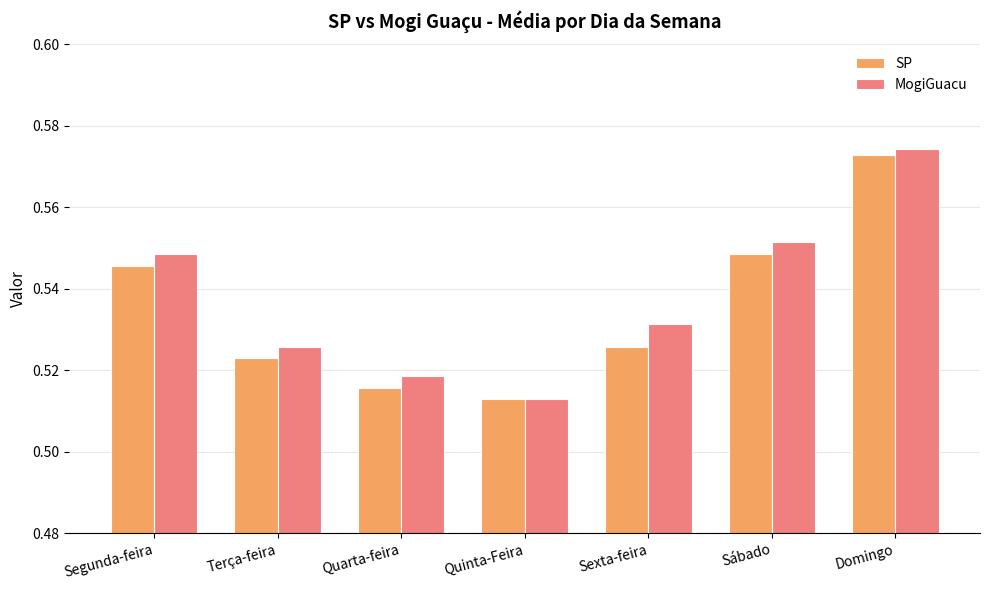

Where is MogiGuacu nearest to the value 0?

Quinta-Feira